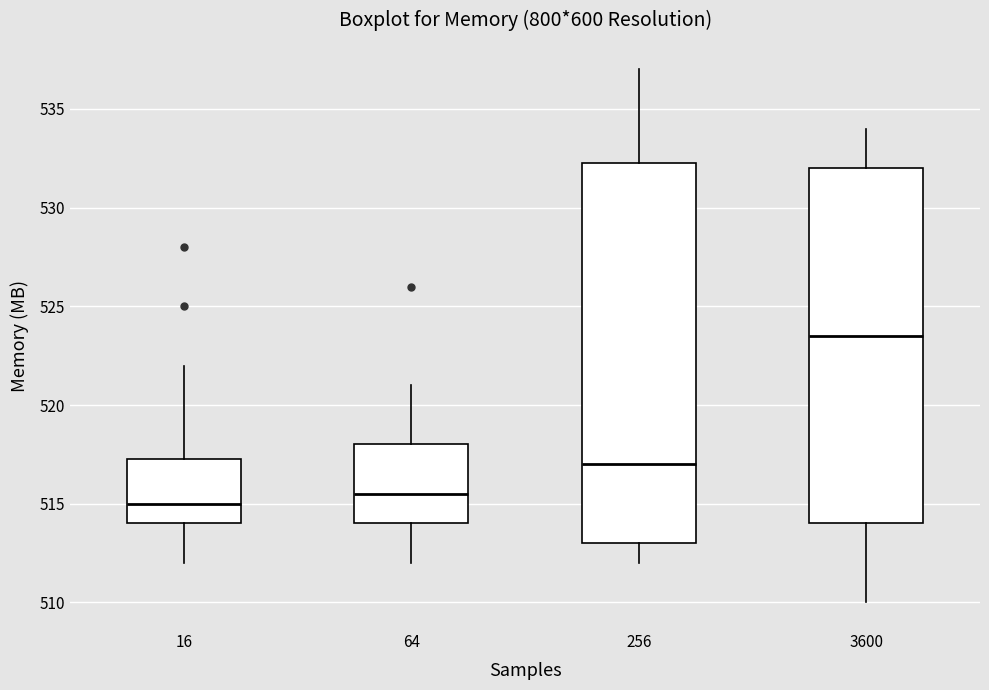

Where is the lower edge of the box at x = 64 on the y-axis? The values are not printed on the chart, so give them approximately, as read against the axis.

514.0